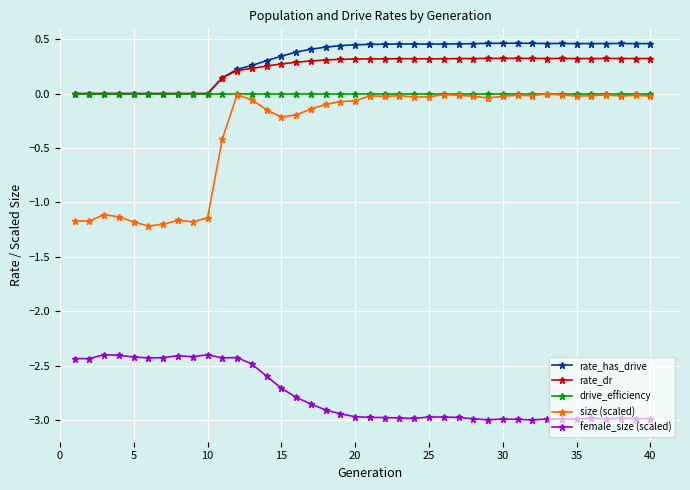

At how many categories does at least one series exceed -1?

40